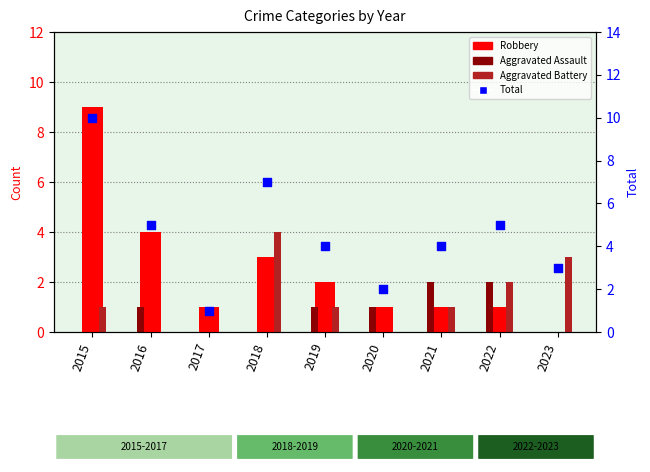

Which series has the largest Y range (max minus min)?

Robbery